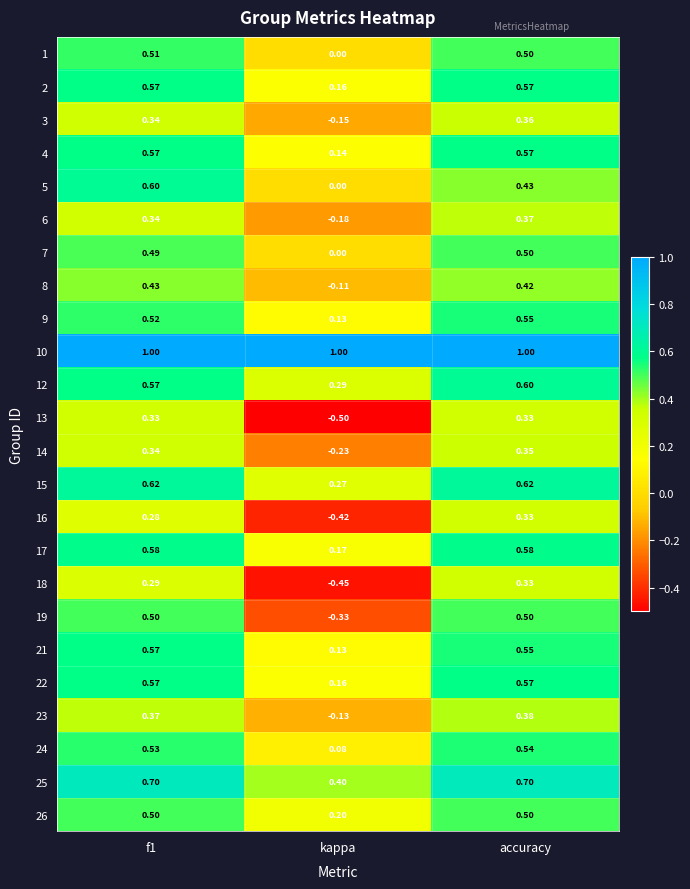

Count the number of categories in the chart.

3